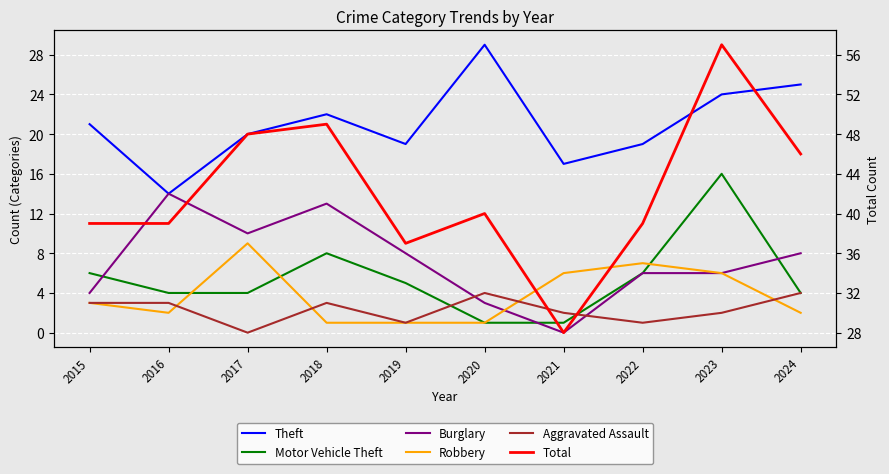

How many interior local peaks does the Robbery series have?

2